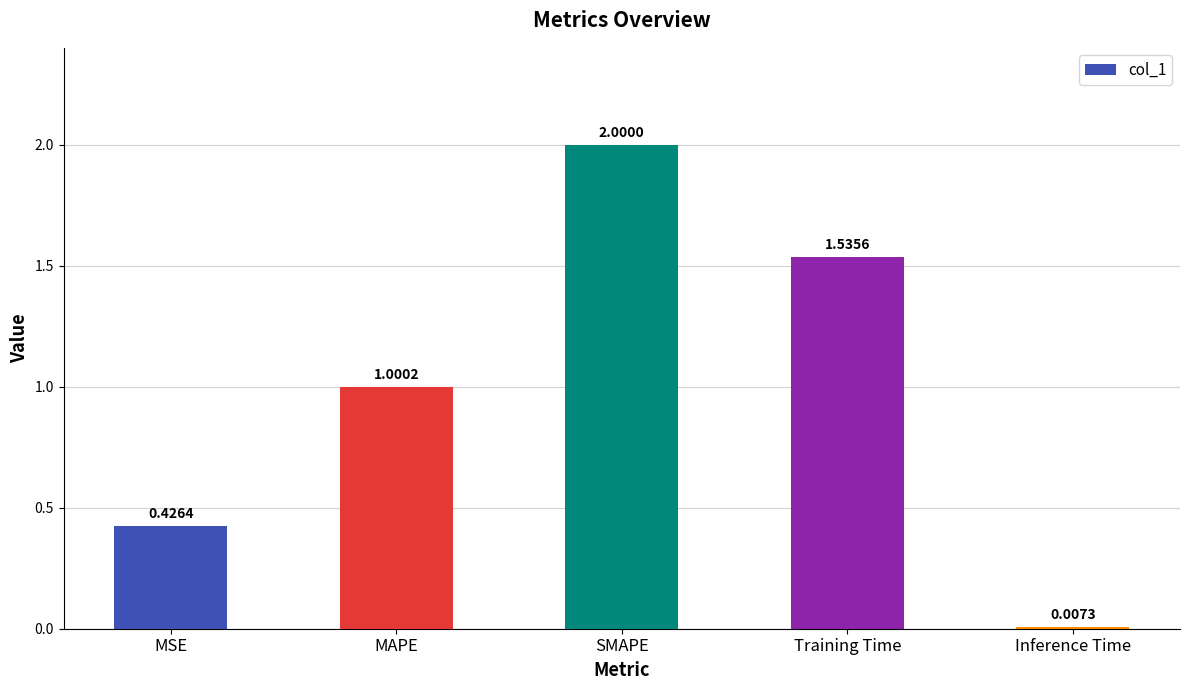

Rank the categories by value from lowest to highest.

Inference Time, MSE, MAPE, Training Time, SMAPE